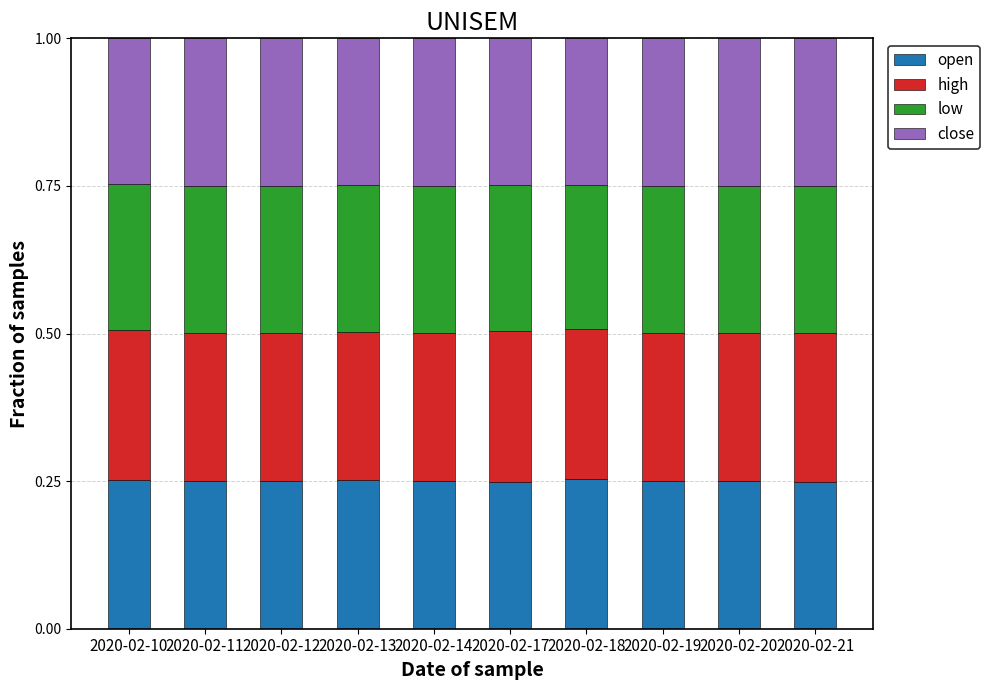

What is the total value across all series at 2020-02-21?

1.0